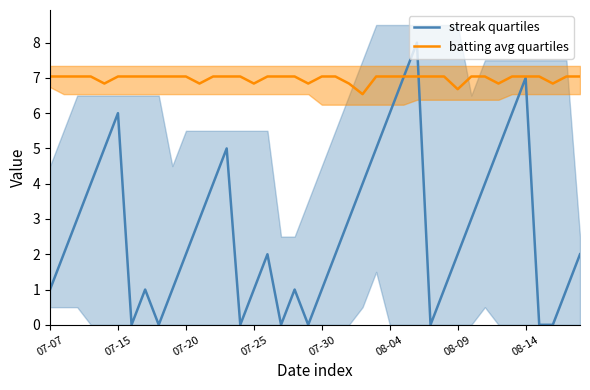

At how many categories does at least one series exceed 0?

40